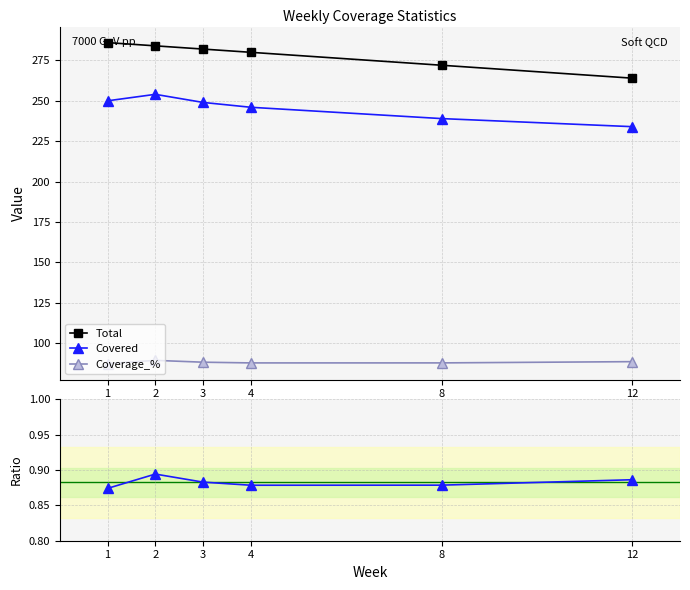

What is the sum of the Ratio Covered/Total values at 4 and 12?

1.8